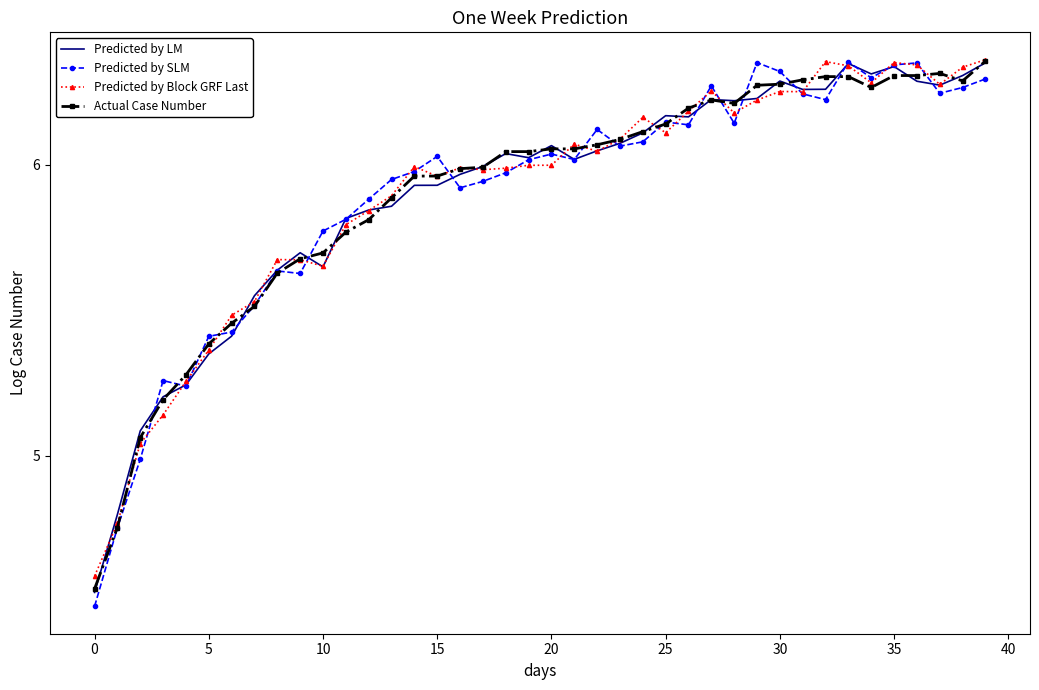

Which series has the widest spread of values?

Predicted by SLM